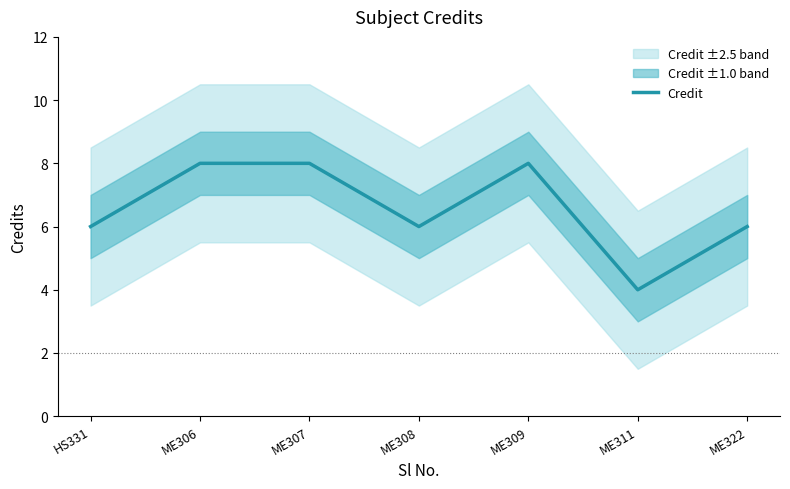

Where is the data nearest to the value 6?

HS331